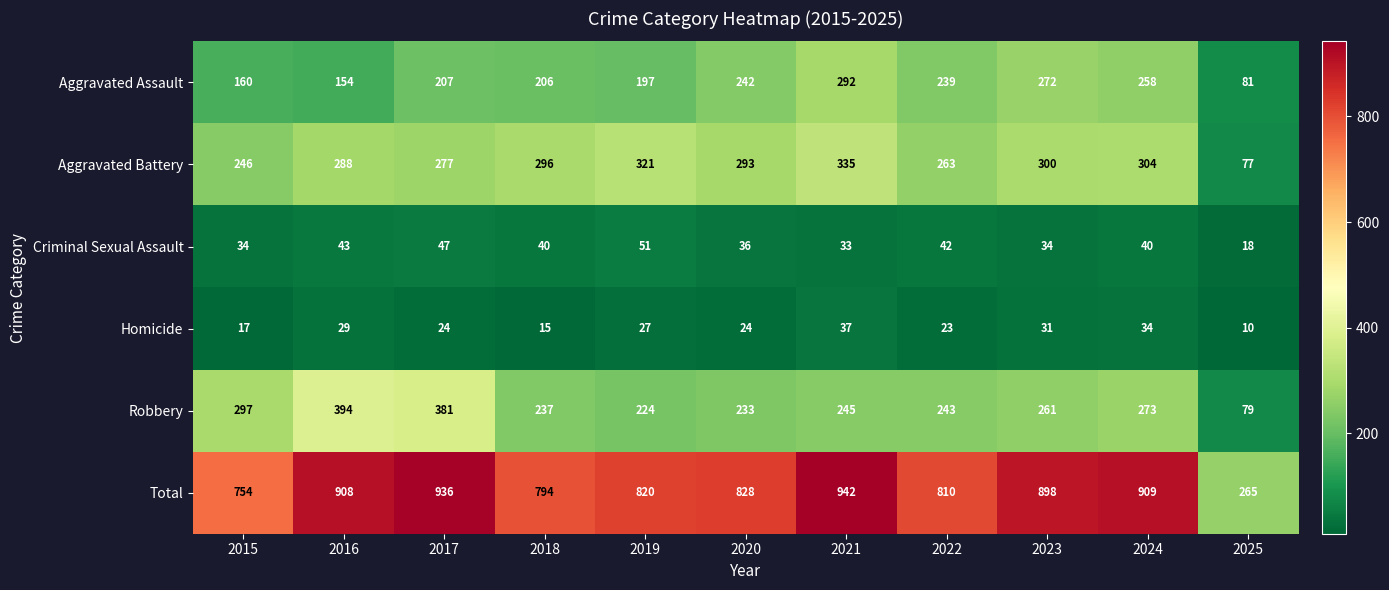

How many data points in Homicide are less than 24?

4